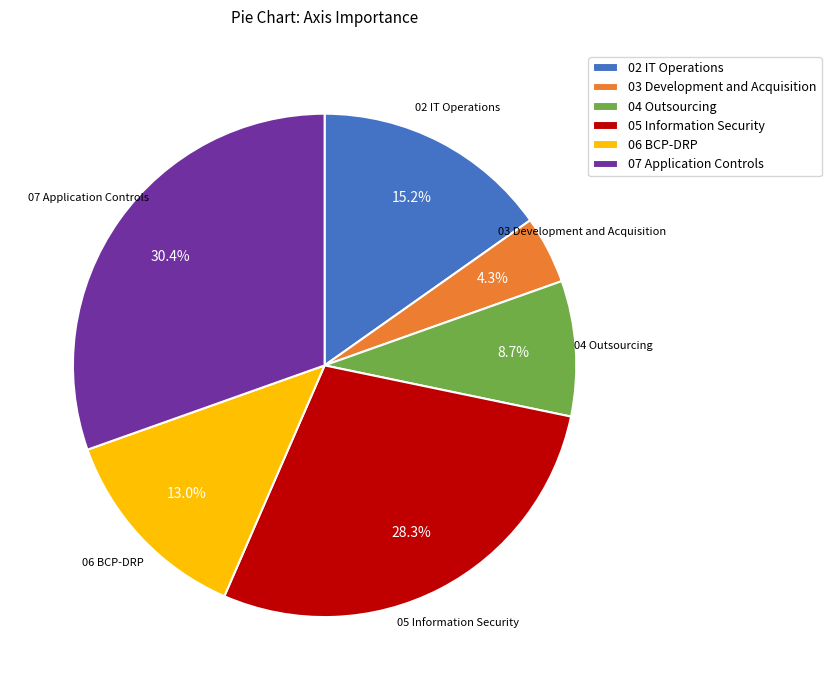

The 02 IT Operations slice represents 15% of the pie. True or false?

True